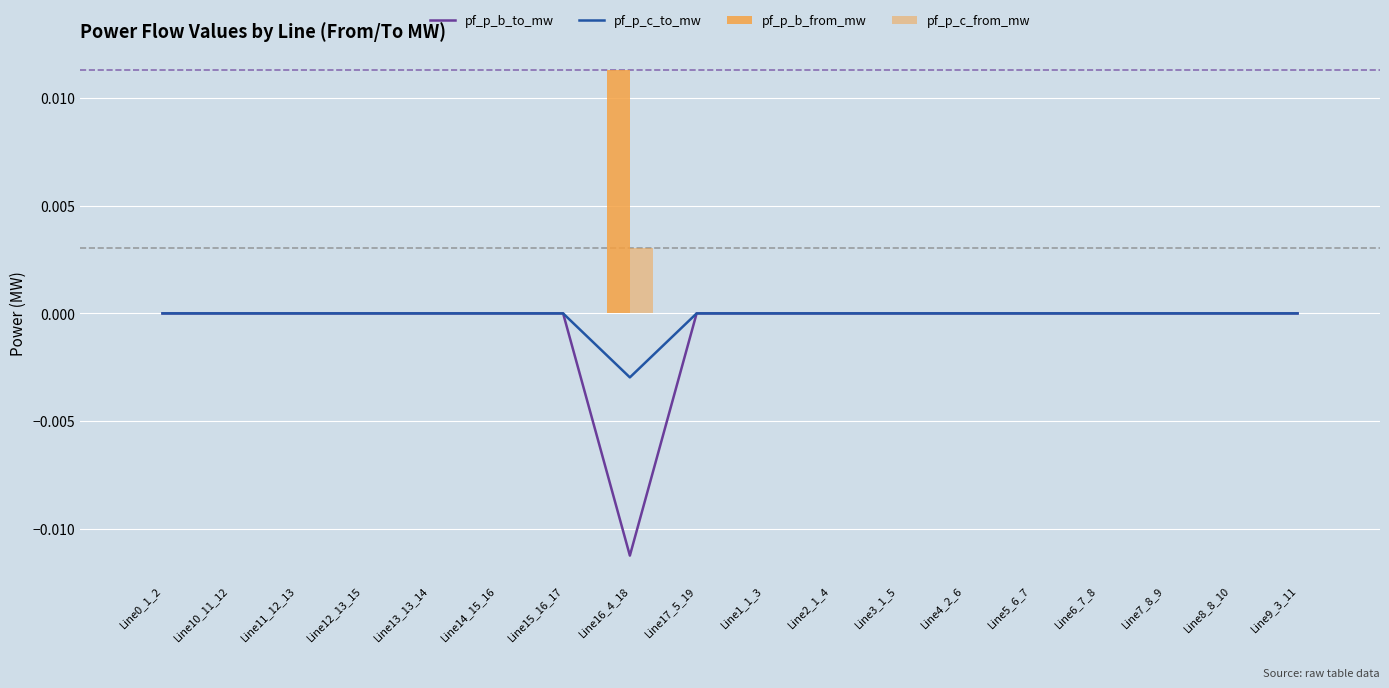

Does the chart contain any negative values?

Yes